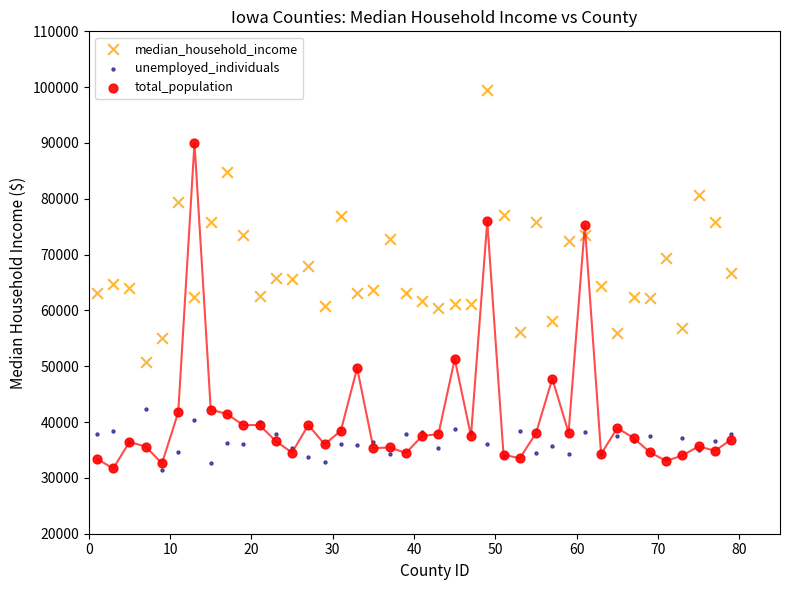

Which series reaches the maximum Y coordinate?

median_household_income